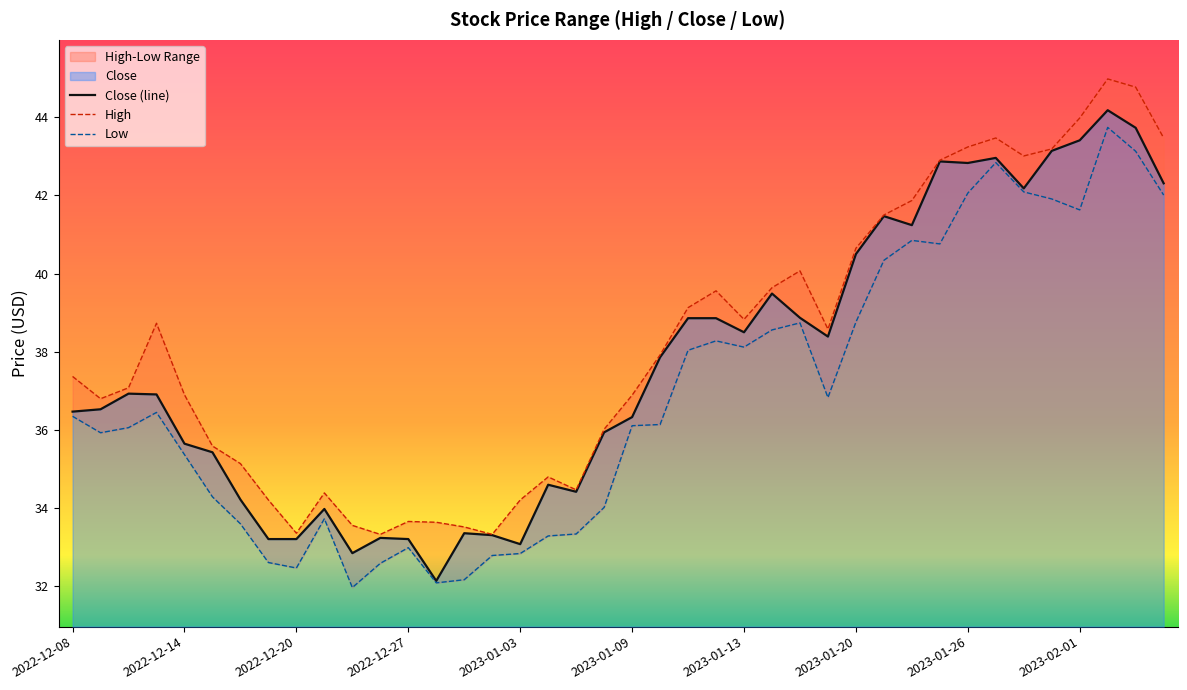

List the series in order of their peak value, highest first.

High, Close (line), Low